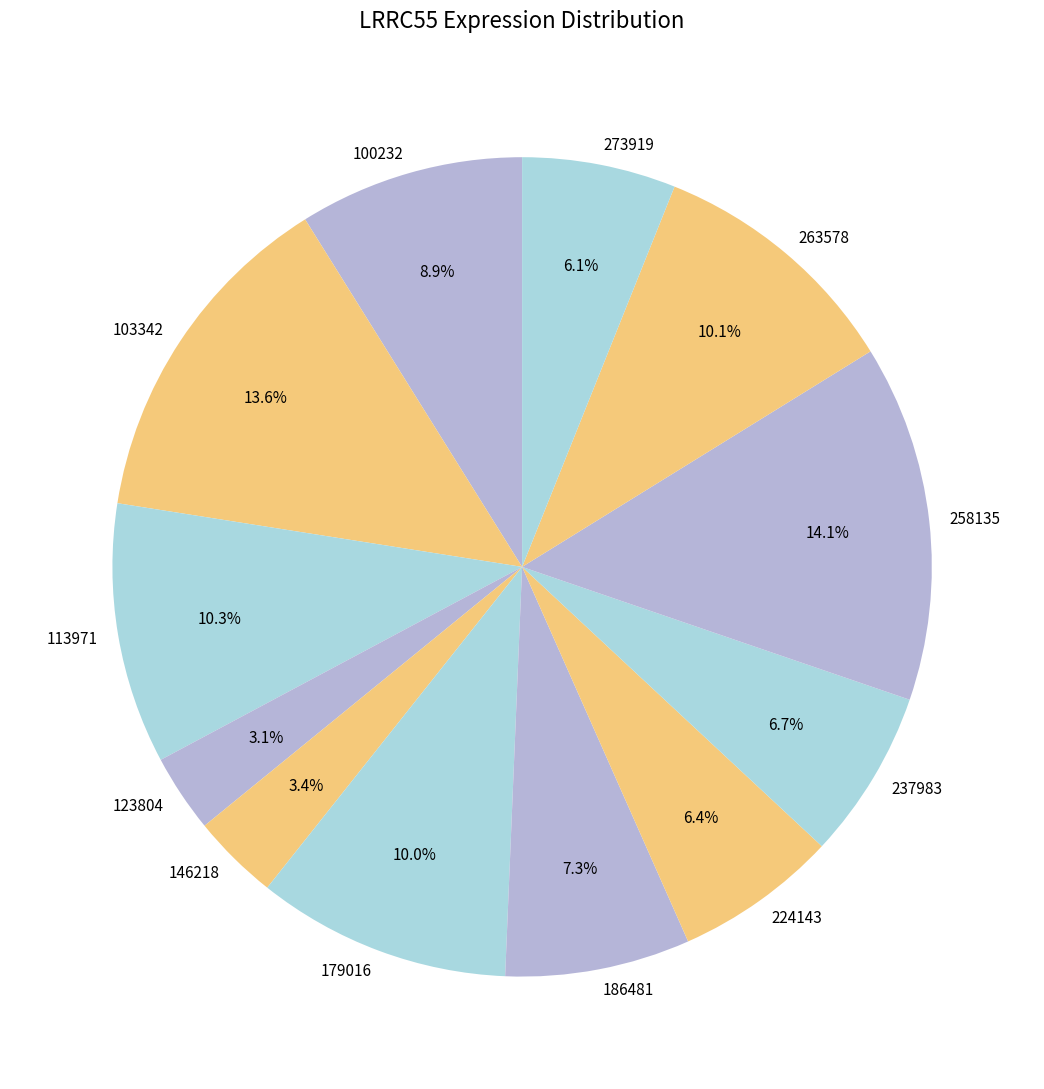

How much of the chart is everything except 113971?

89.7%